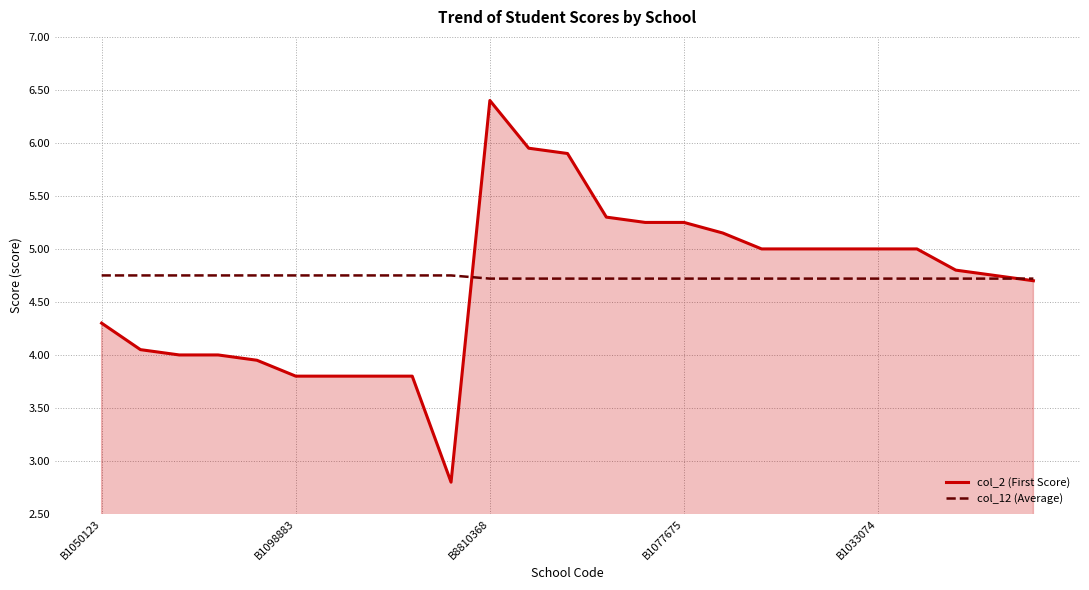

How many lines are shown in the chart?

2